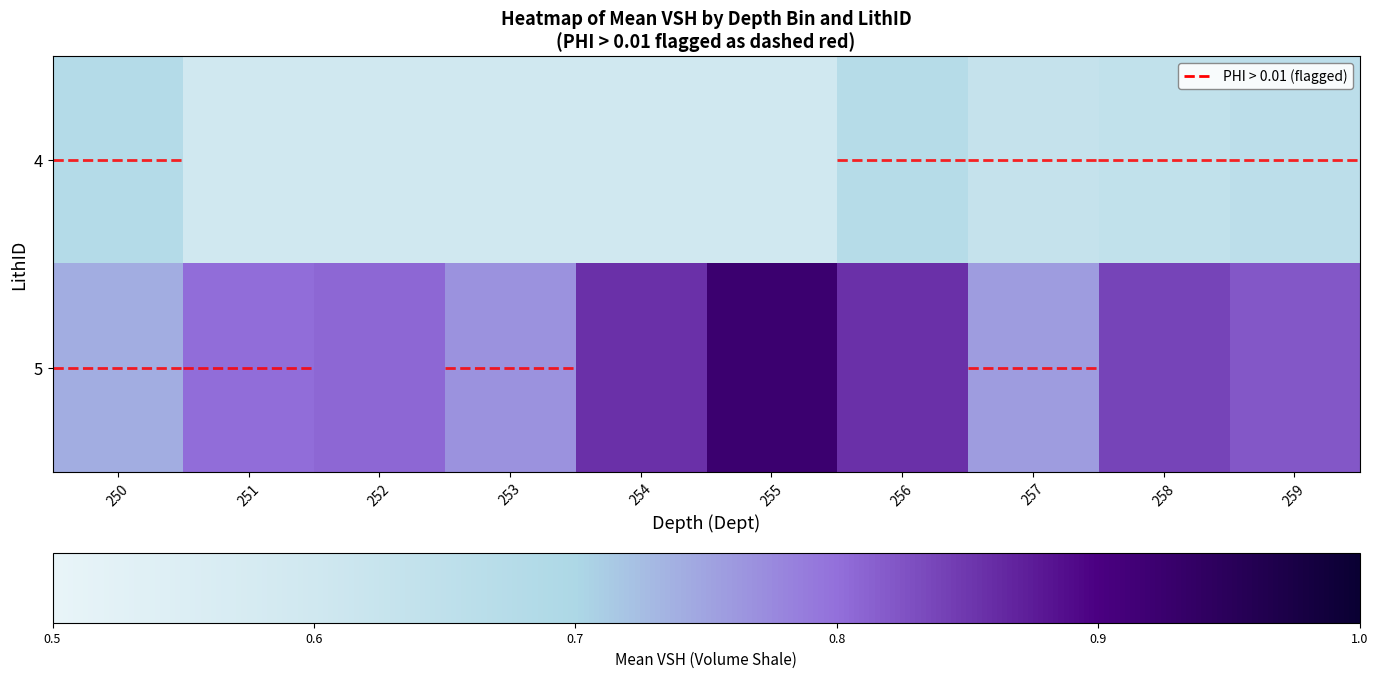

Which series changed the most between 251 and 255?

5